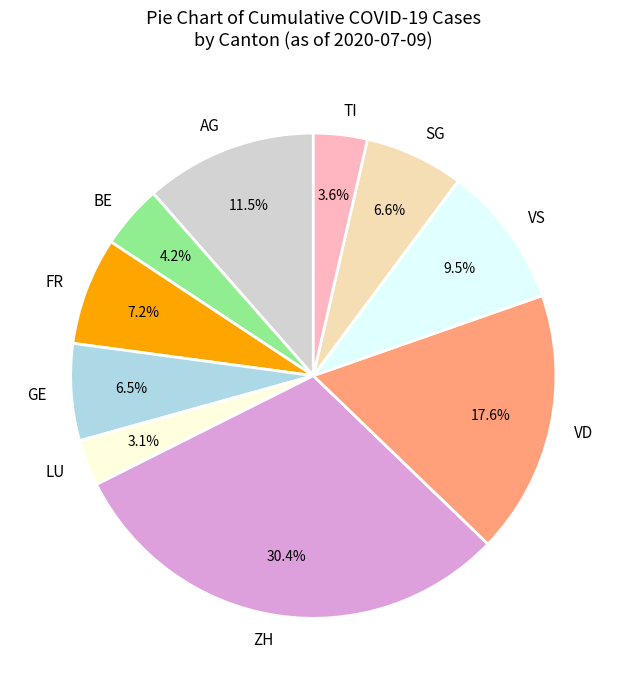

Does any single category account for the majority?

No